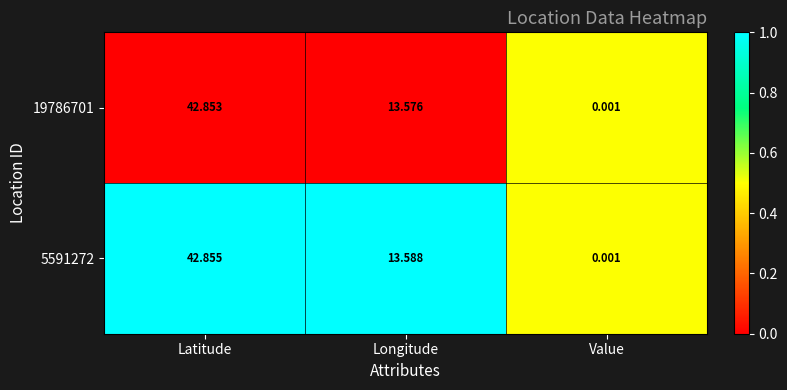

At which category is the sum across all series the highest?

Latitude